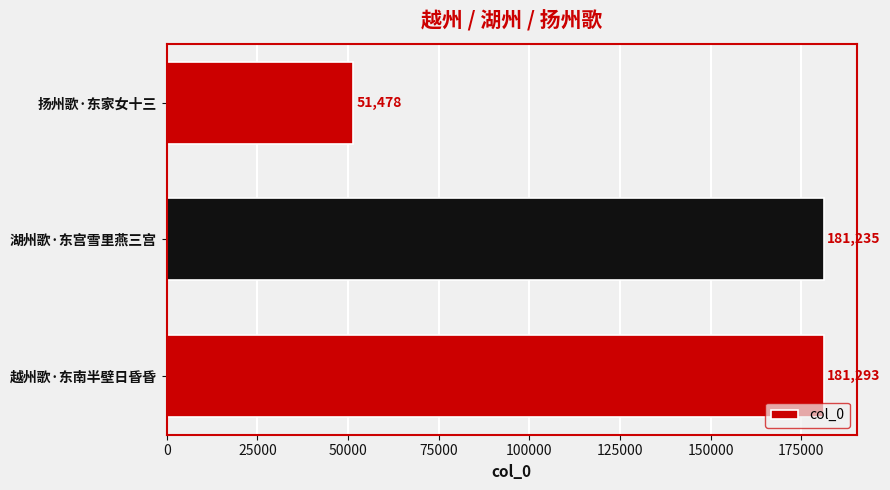

How many bars are there in total?

3